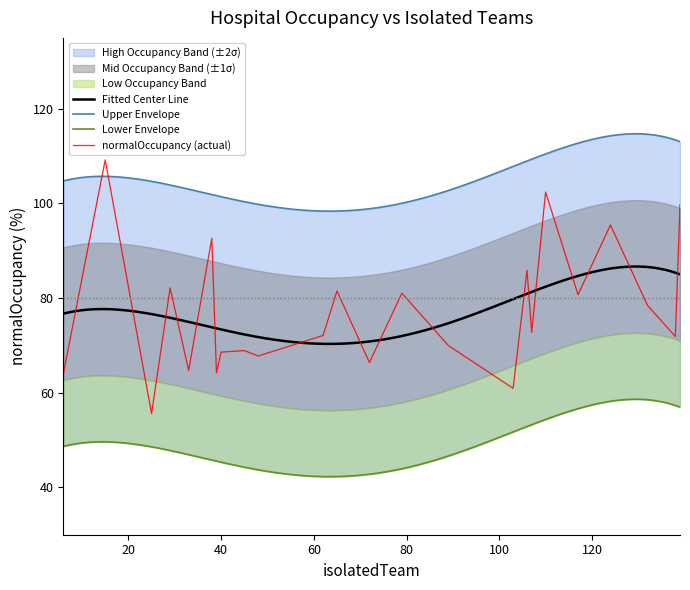

What is the minimum value for Fitted Center Line?

70.3